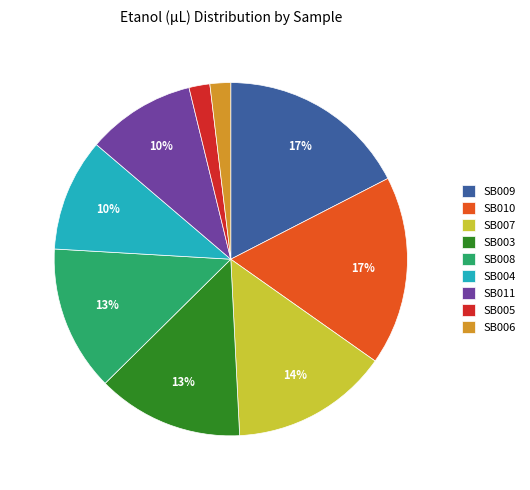

To the nearest percent, what is the average slice percentage?

11%